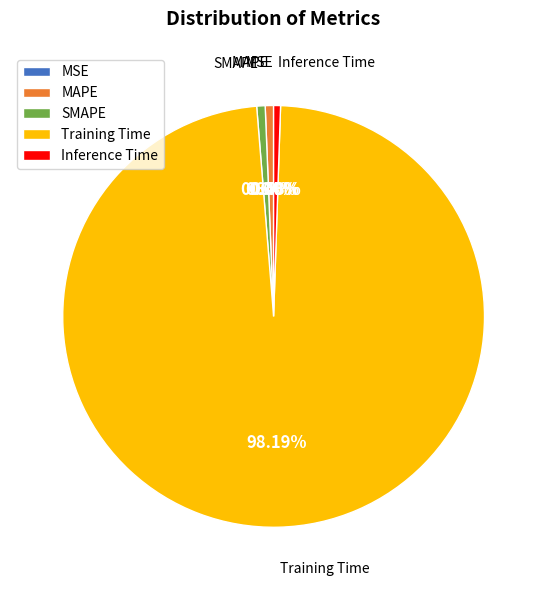

Which category accounts for the majority?

Training Time